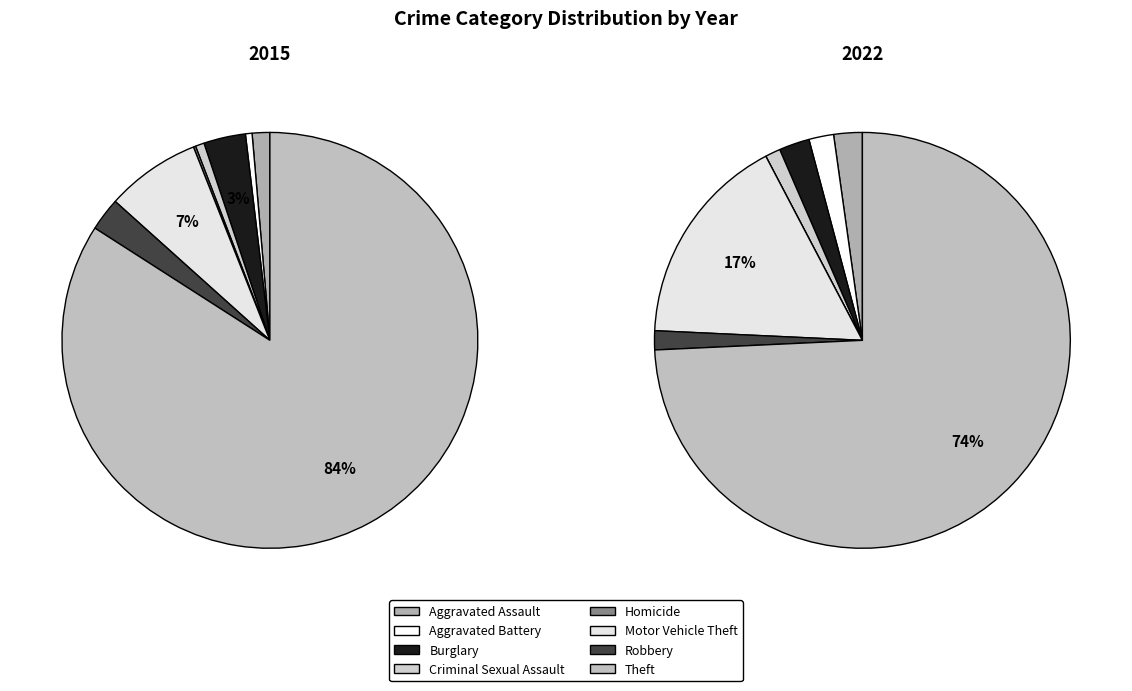

The Burglary slice represents 3% of the pie. True or false?

True